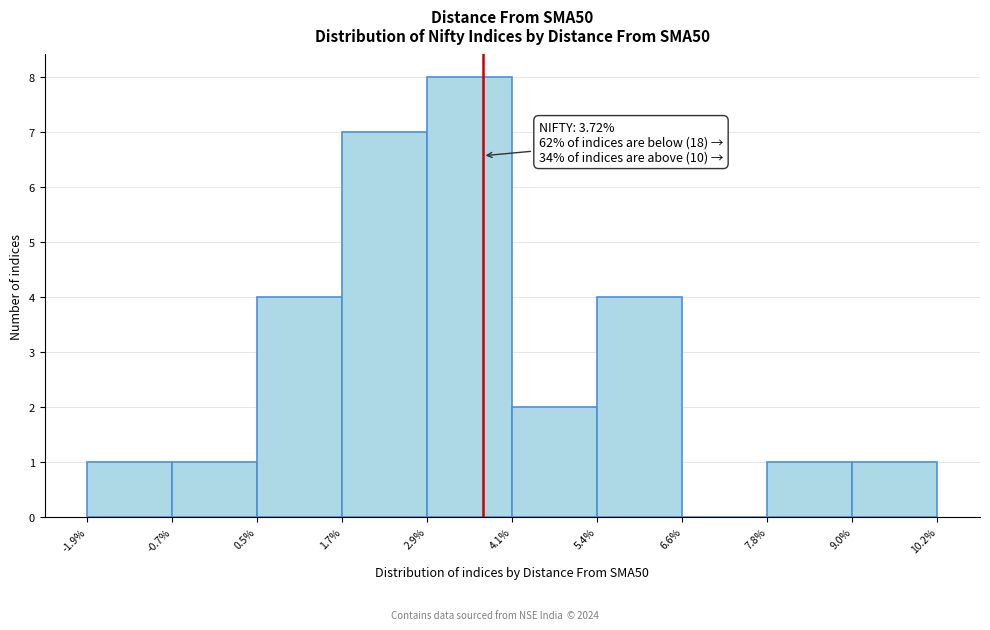

Over which range of the x-axis is the bar tallest?

2.9% to 4.1%